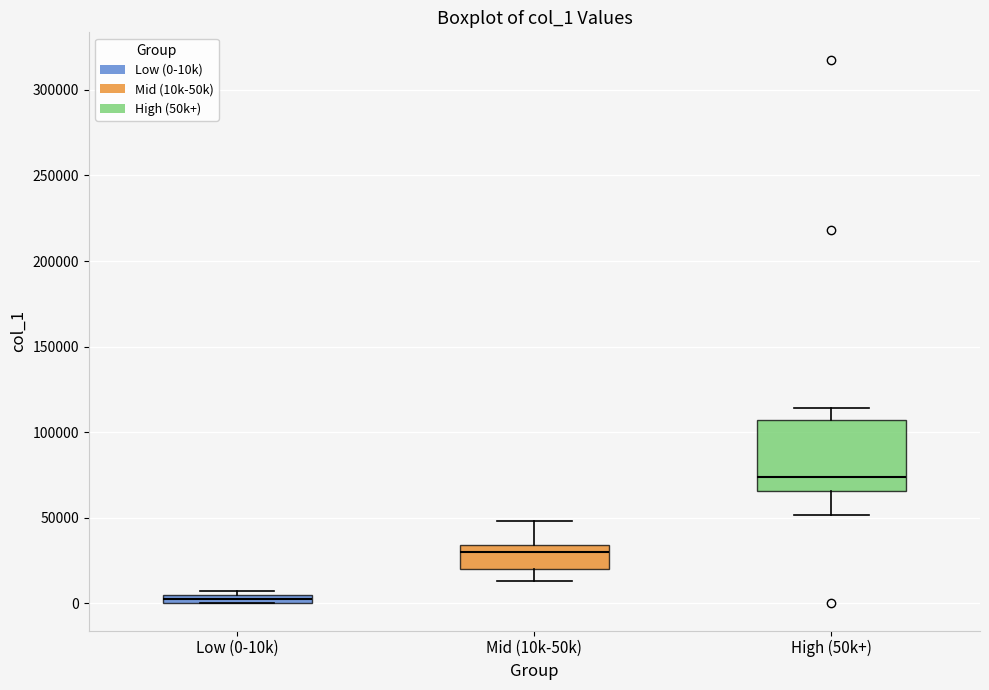

Where does the median line of the box for Mid (10k-50k) sit on the y-axis? The values are not printed on the chart, so give them approximately, as read against the axis.

30000